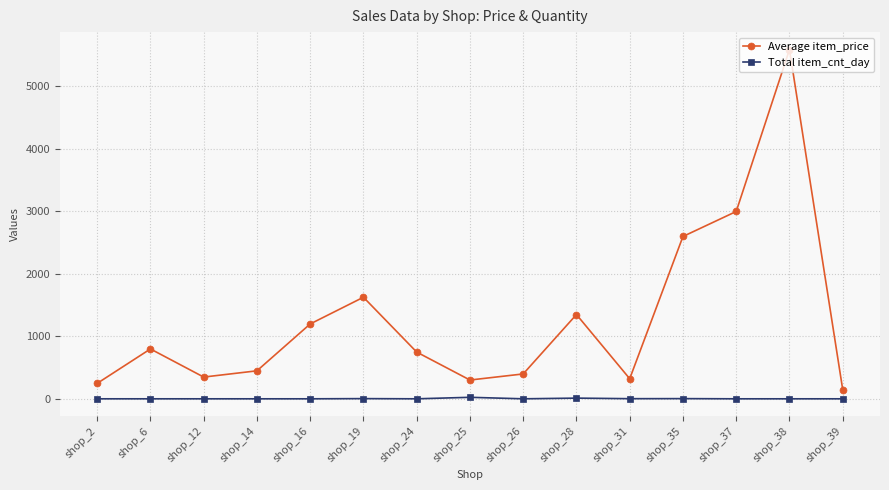

Rank the series by their average value, from highest to lowest.

Average item_price, Total item_cnt_day